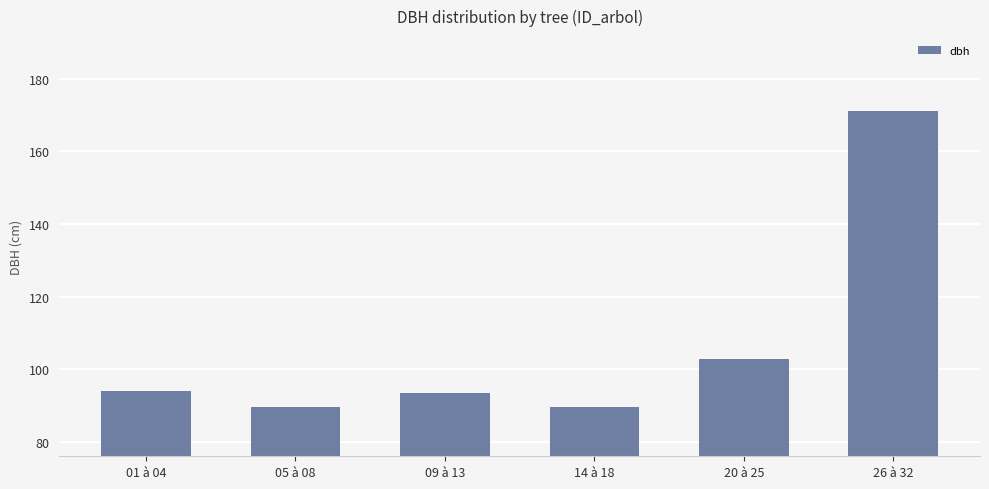

Are the bars horizontal?

No